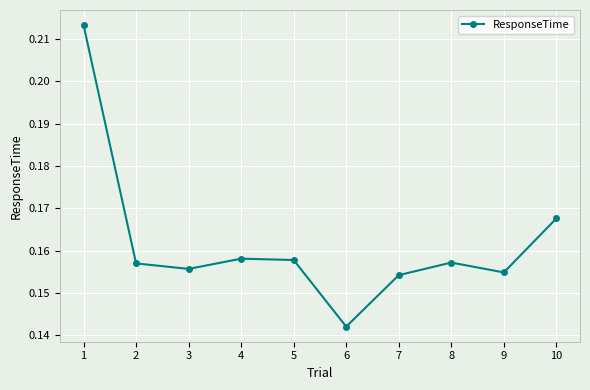

Between 5 and 3, which is larger?

5